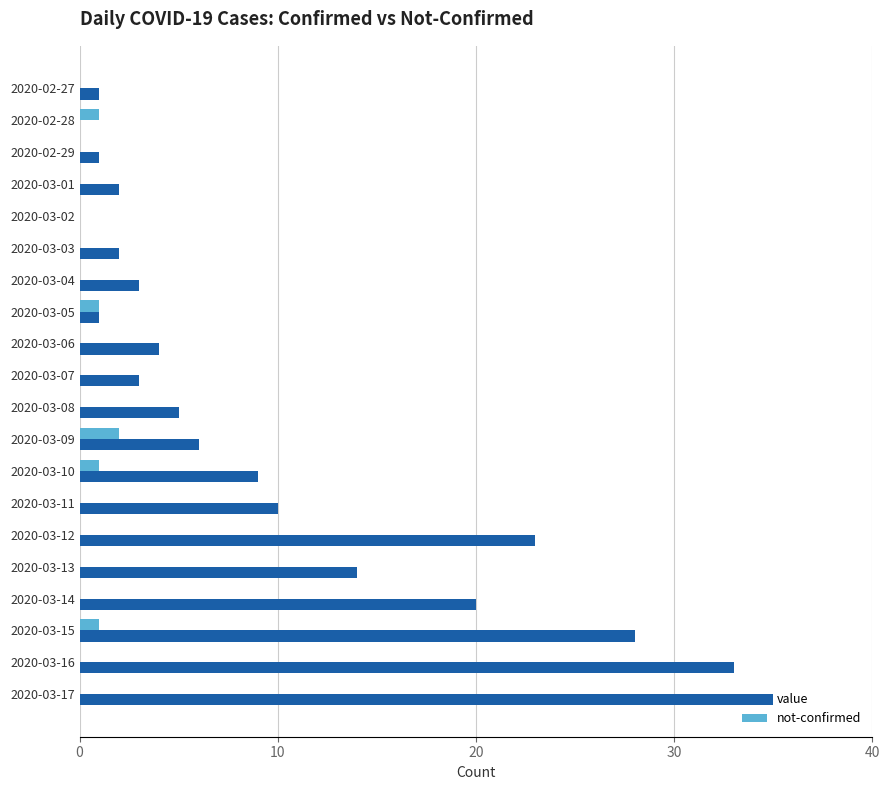

Which series has the largest total across all categories?

value